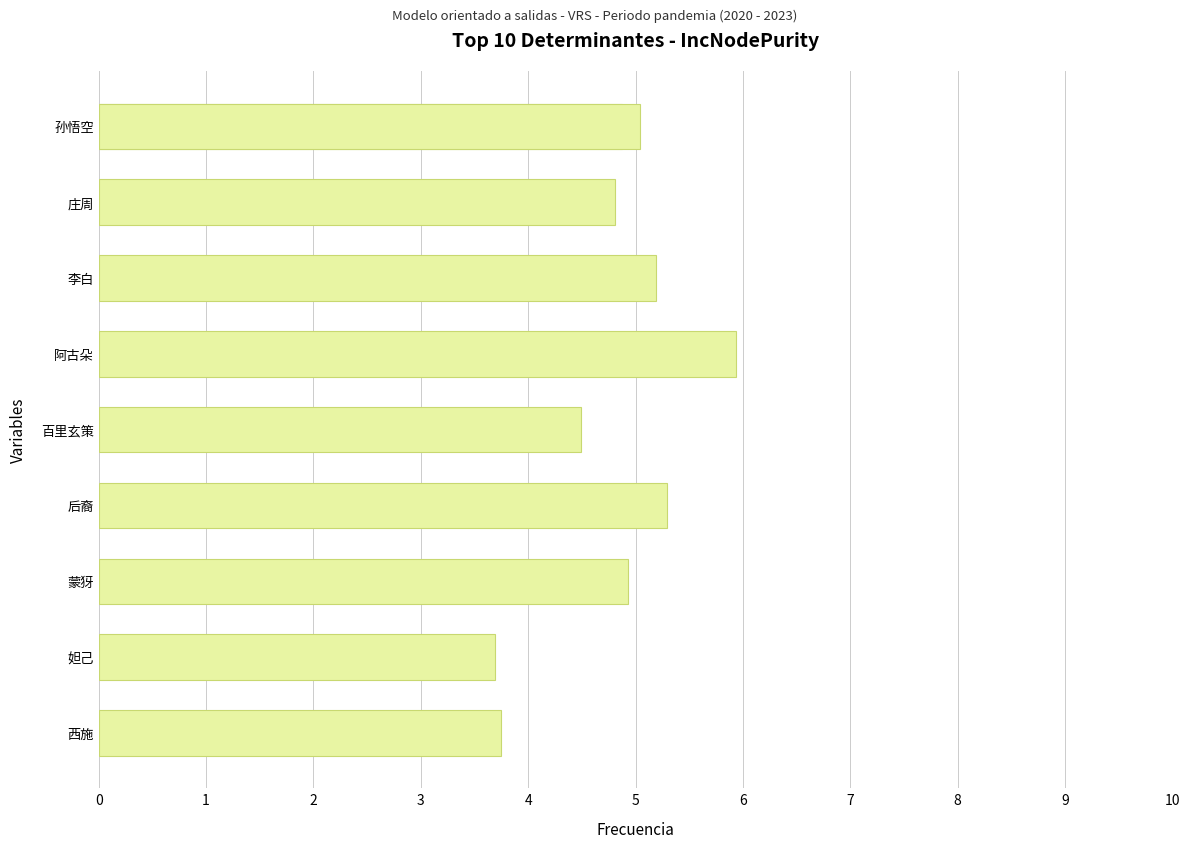

Where is the data nearest to the value 4?

西施